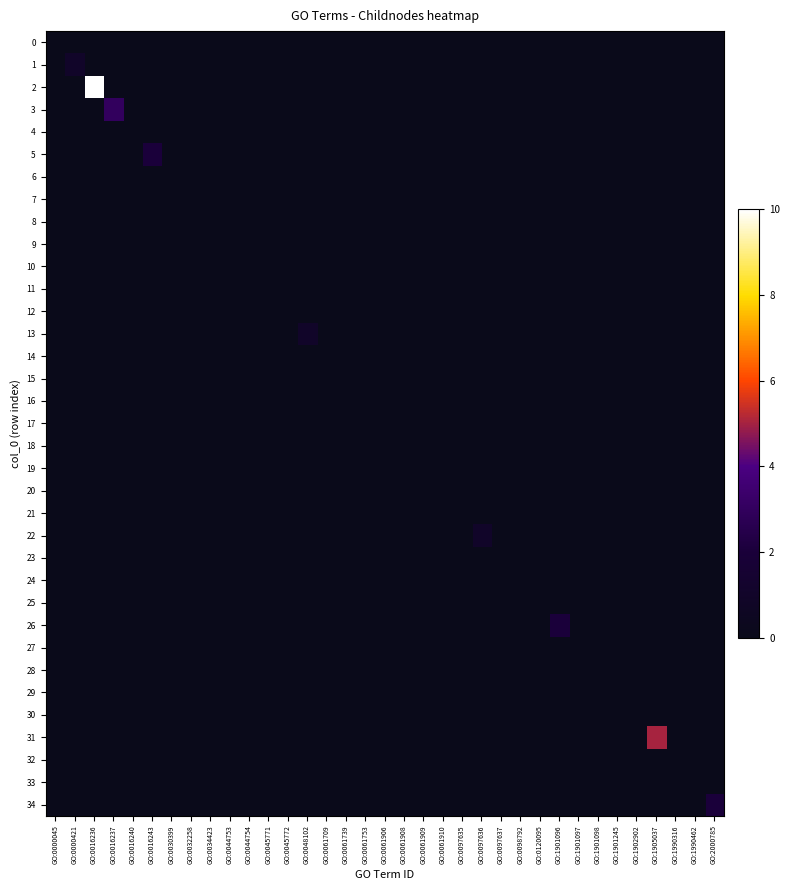

How many series are shown in this chart?

35